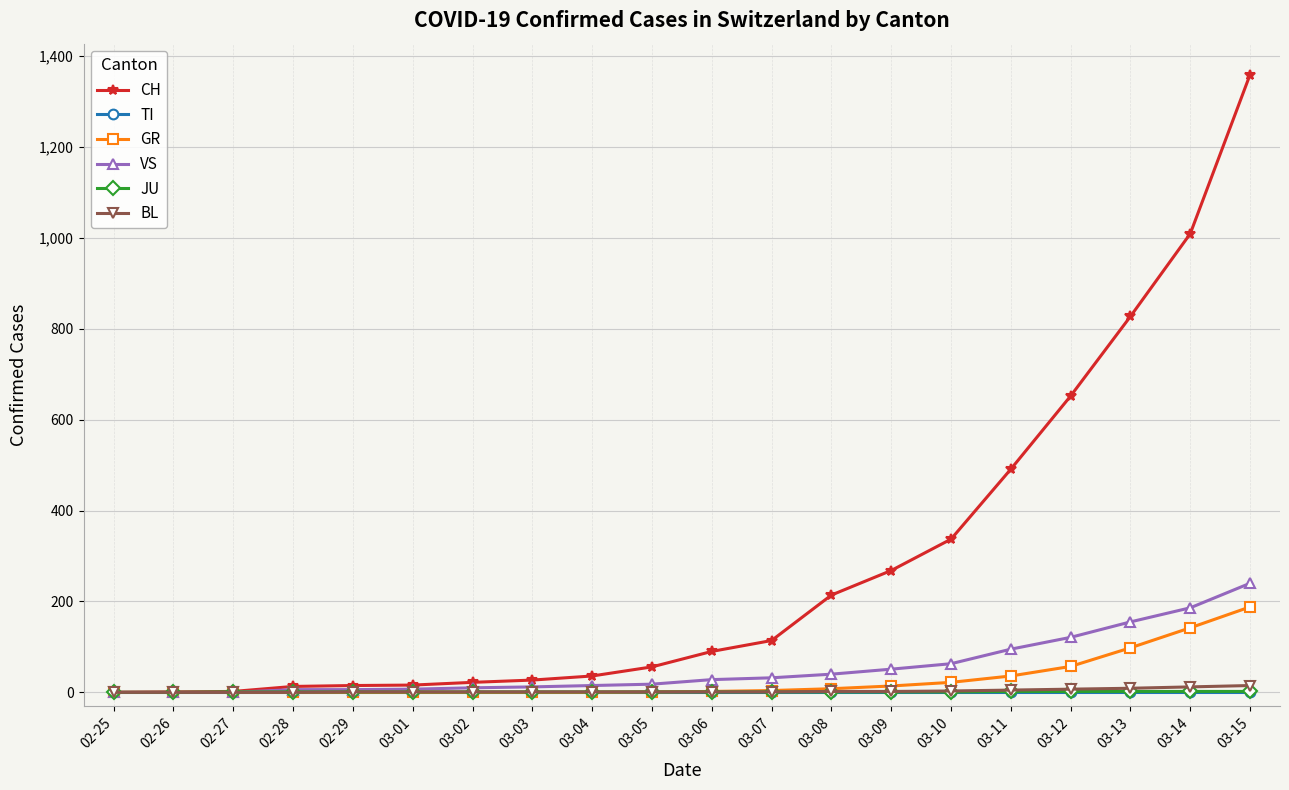

What position from the right is 03-14?

2